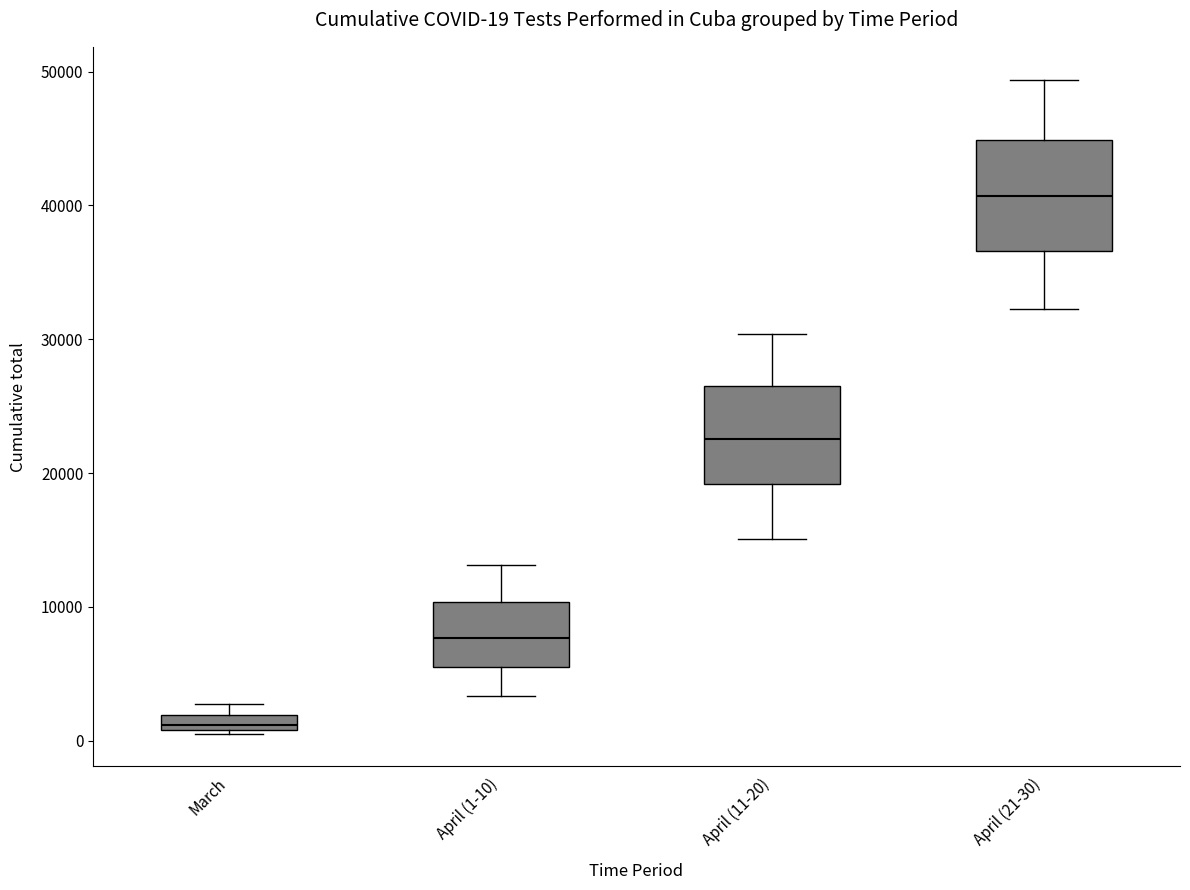

Which box's median line is the lowest?

March